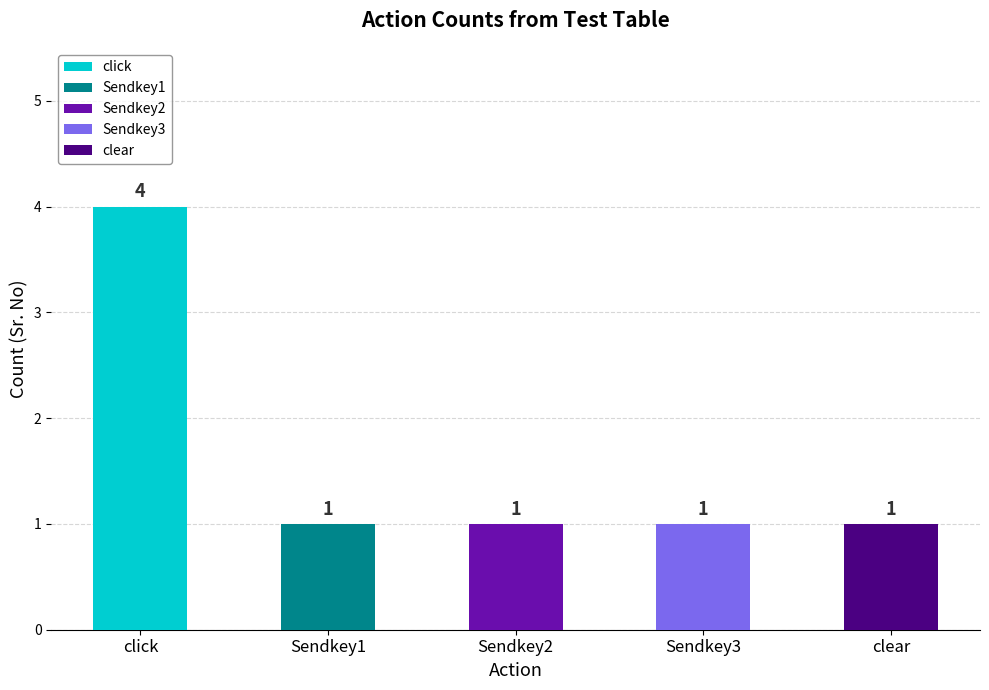

How many bars are there in total?

5